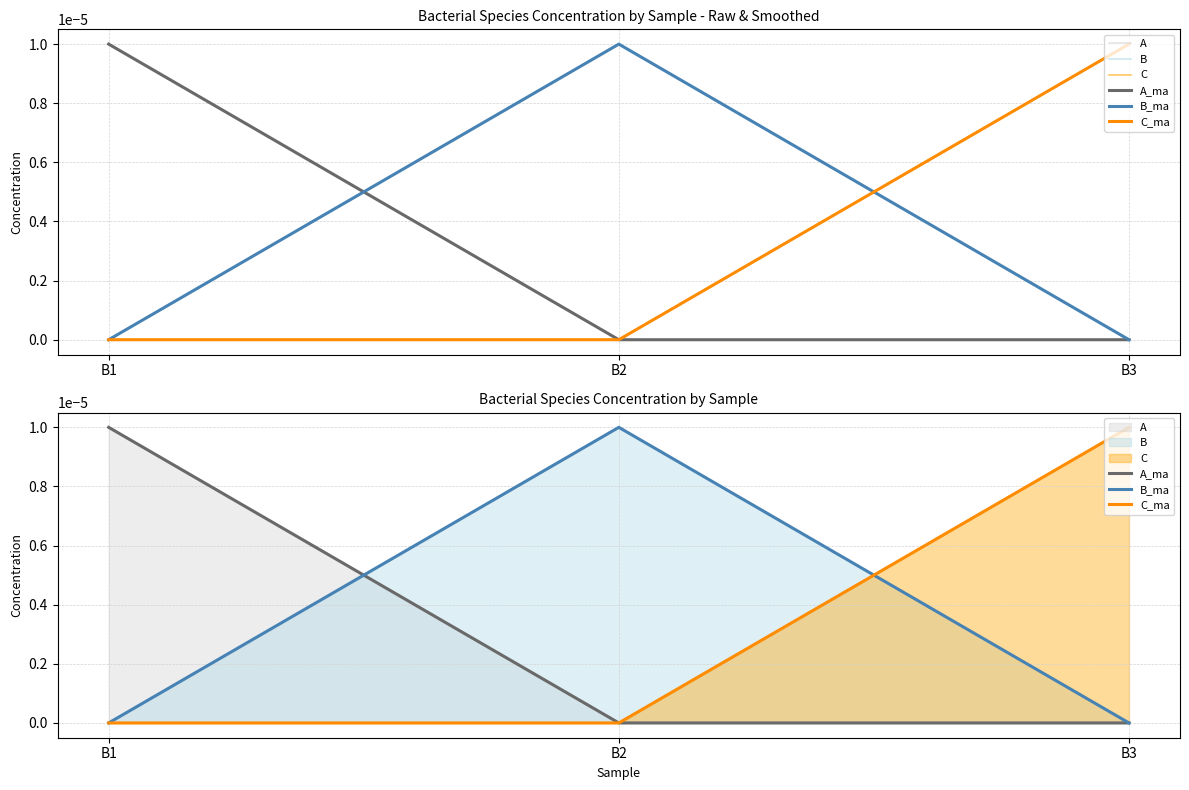

Which category has the highest value in the C_ma series?

B3